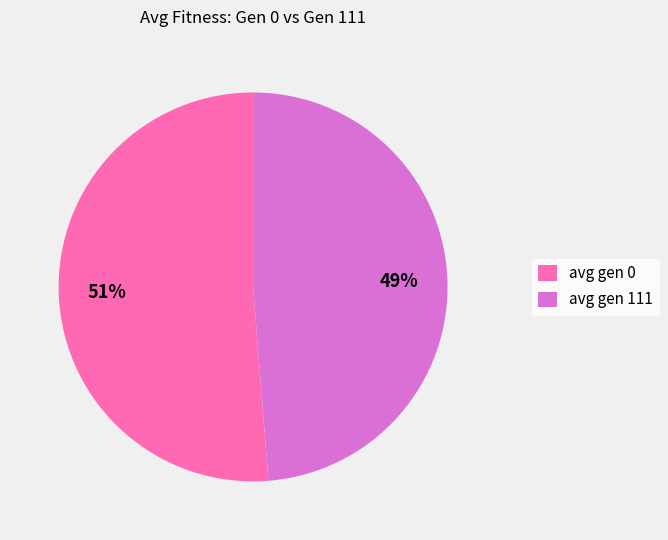

Is it true that avg gen 0 is 61% of the pie?

False